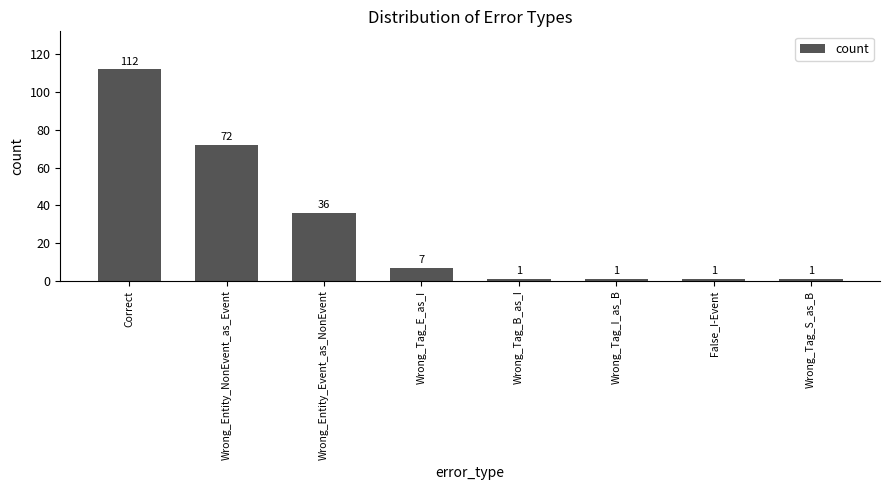

What is the label of the 6th bar from the right?

Wrong_Entity_Event_as_NonEvent